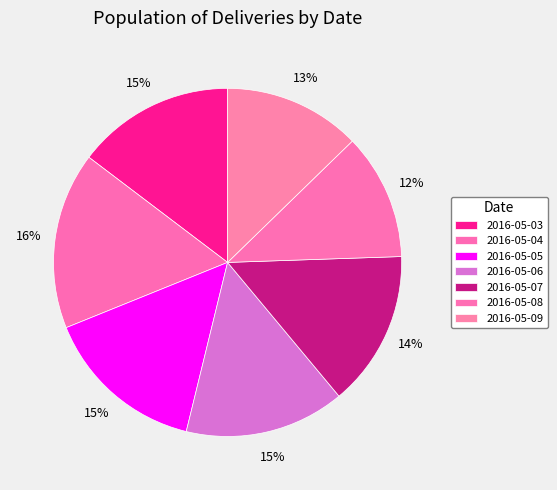

Does any single category account for the majority?

No